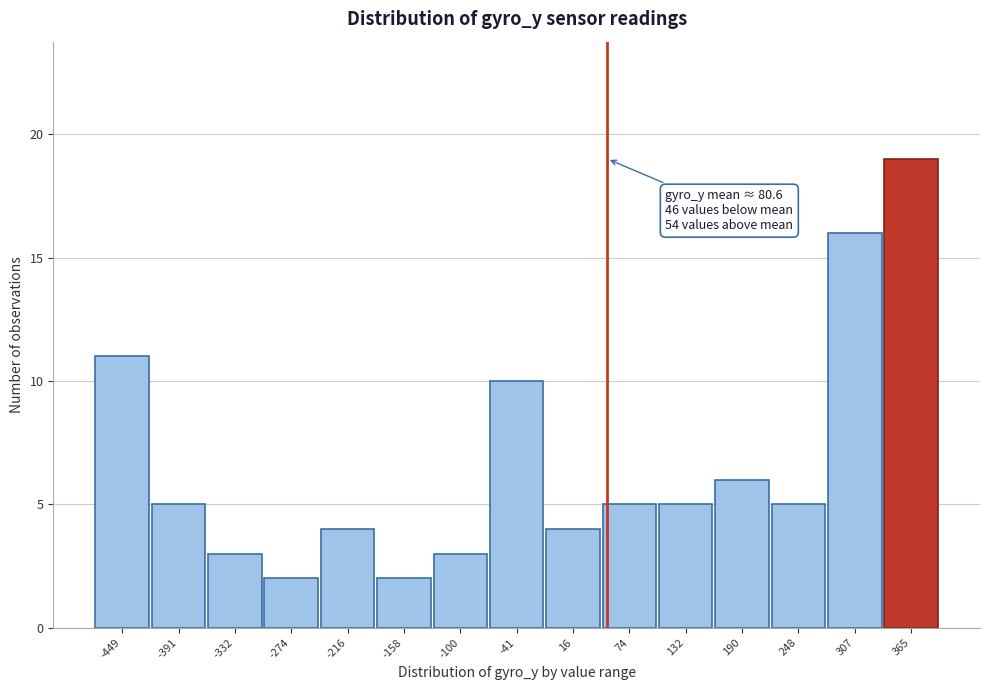

Reading left to right, what are all the values shown in this chart?

-449=11	-391=5	-332=3	-274=2	-216=4	-158=2	-100=3	-41=10	16=4	74=5	132=5	190=6	248=5	307=16	365=19